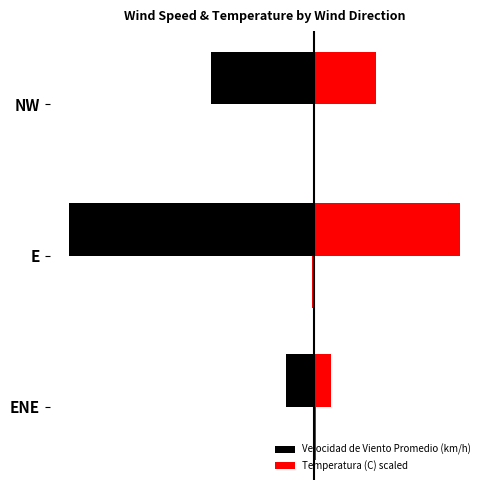

The Velocidad de Viento Promedio (km/h) series shows -0.7 at ENE. True or false?

False